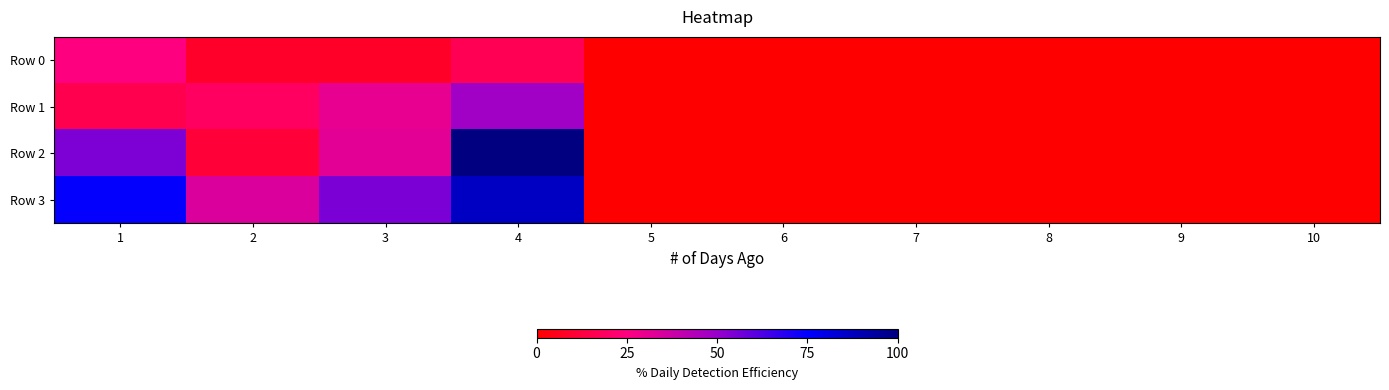

Between 1 and 5, which is larger?

1